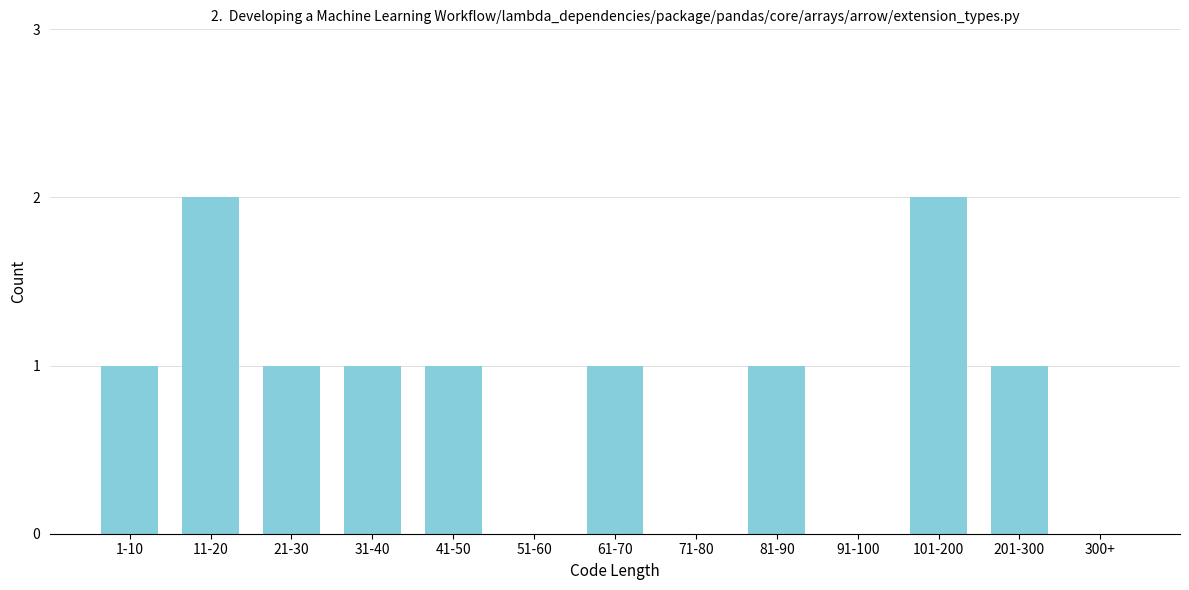

Reading left to right, transcribe all the data shown in this chart.

1-10=1	11-20=2	21-30=1	31-40=1	41-50=1	51-60=0	61-70=1	71-80=0	81-90=1	91-100=0	101-200=2	201-300=1	300+=0